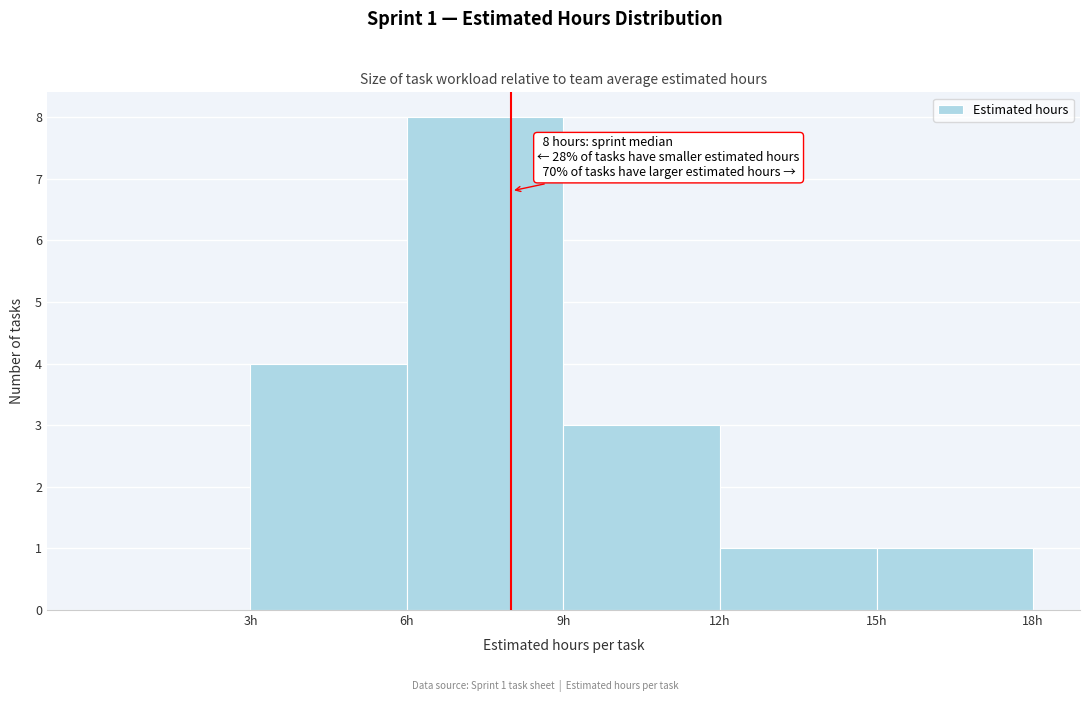

Over which range of the x-axis is the bar tallest?

6 to 9